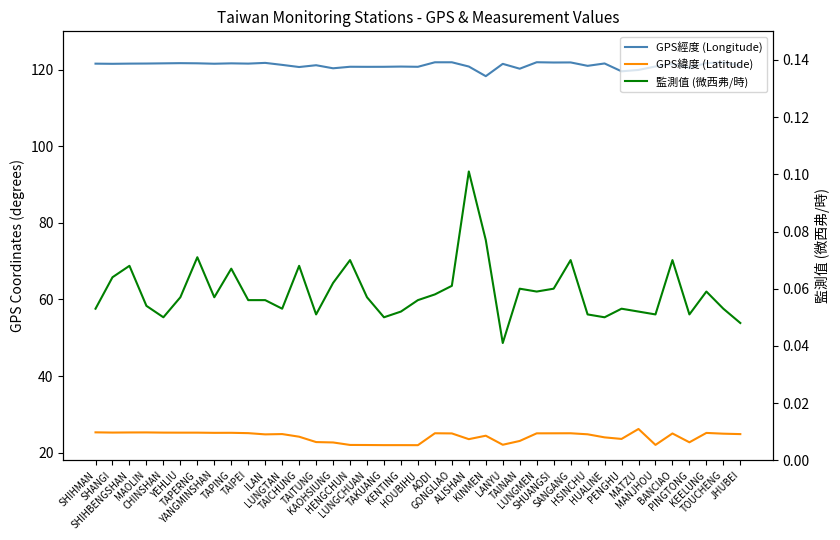

The value of 監測值 (微西弗/時) at CHINSHAN is 0.0. True or false?

False